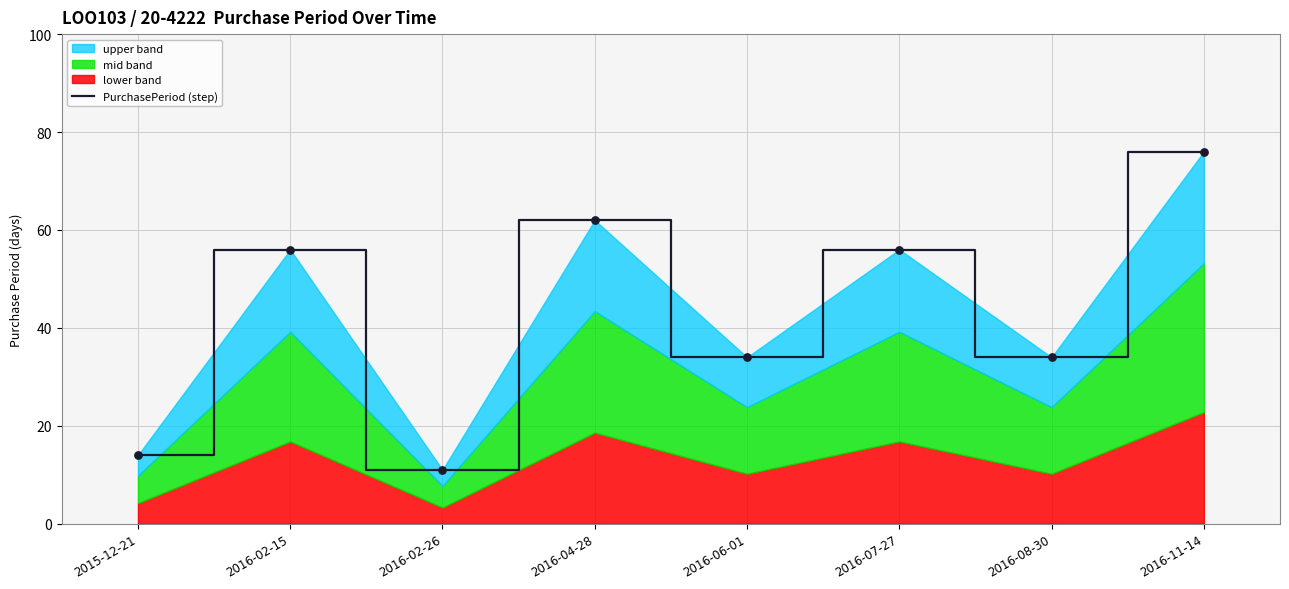

Between 2016-04-28 and 2016-02-26, which is larger?

2016-04-28